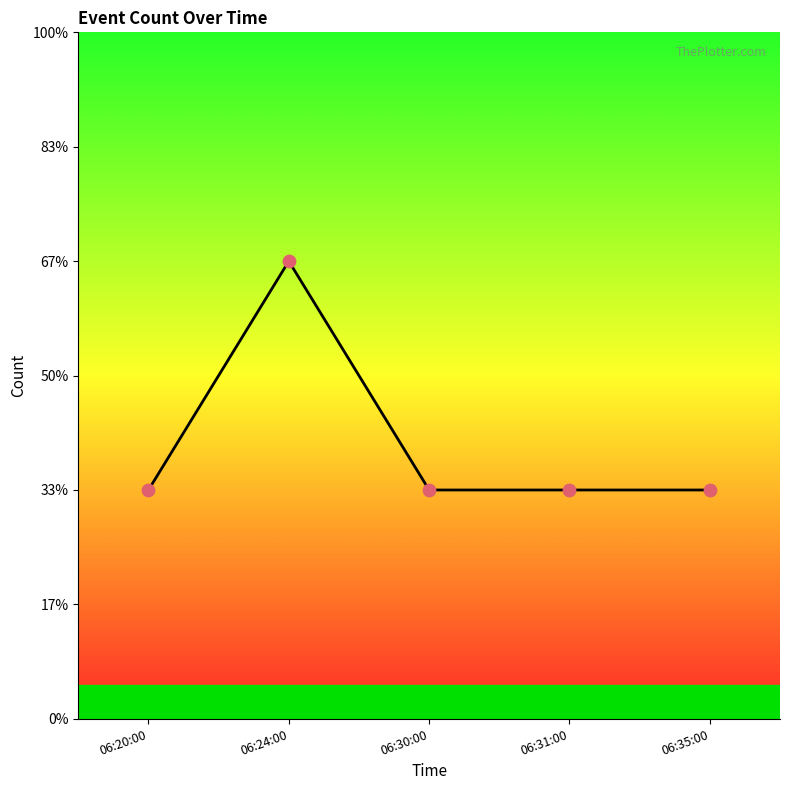

What is the ratio of the value at 06:20:00 to the value at 06:35:00?

1.0